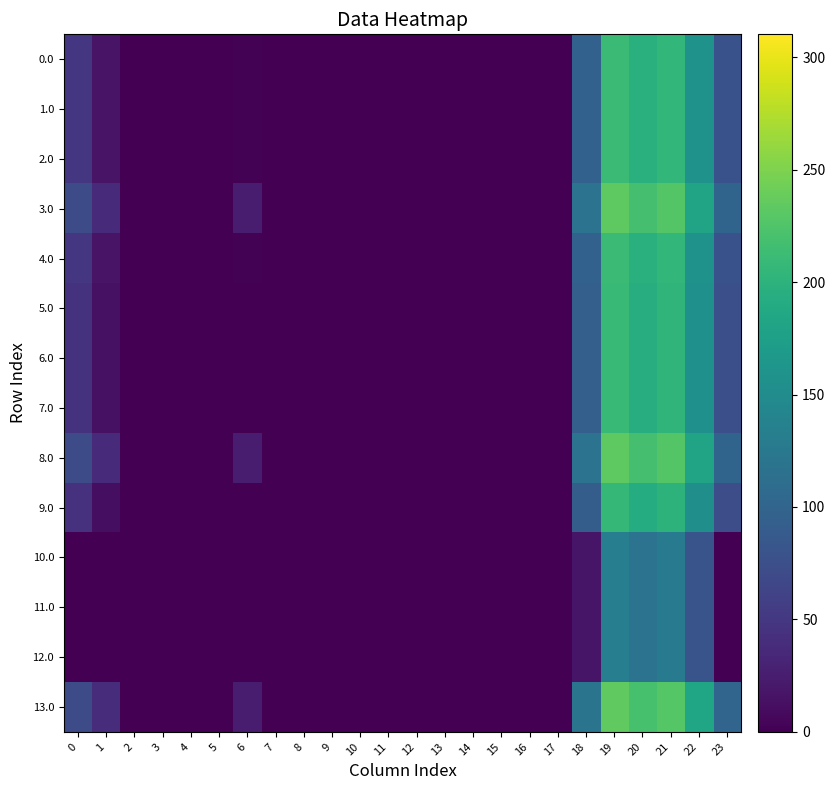

Which label corresponds to the smallest value in the chart?

2